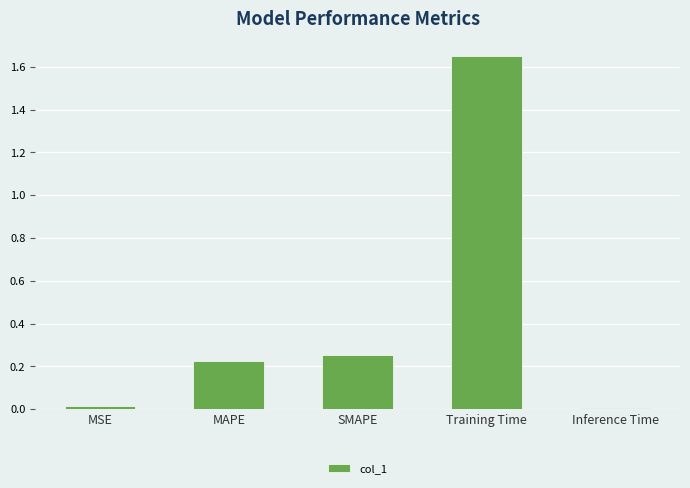

At which category does the chart reach its peak across all series?

Training Time